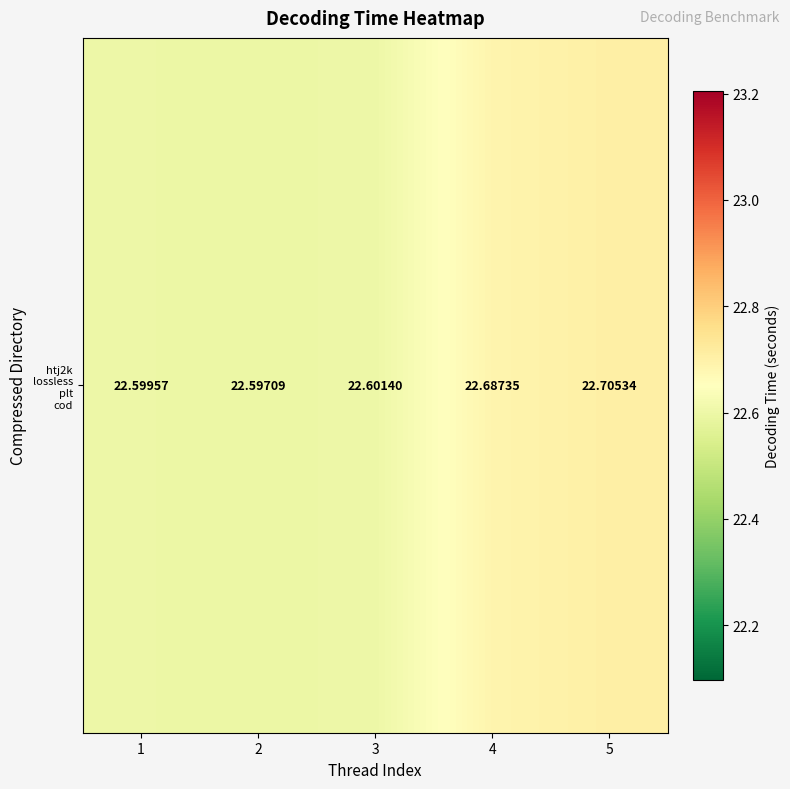

Is it true that the value at 3 is 14.2?

False